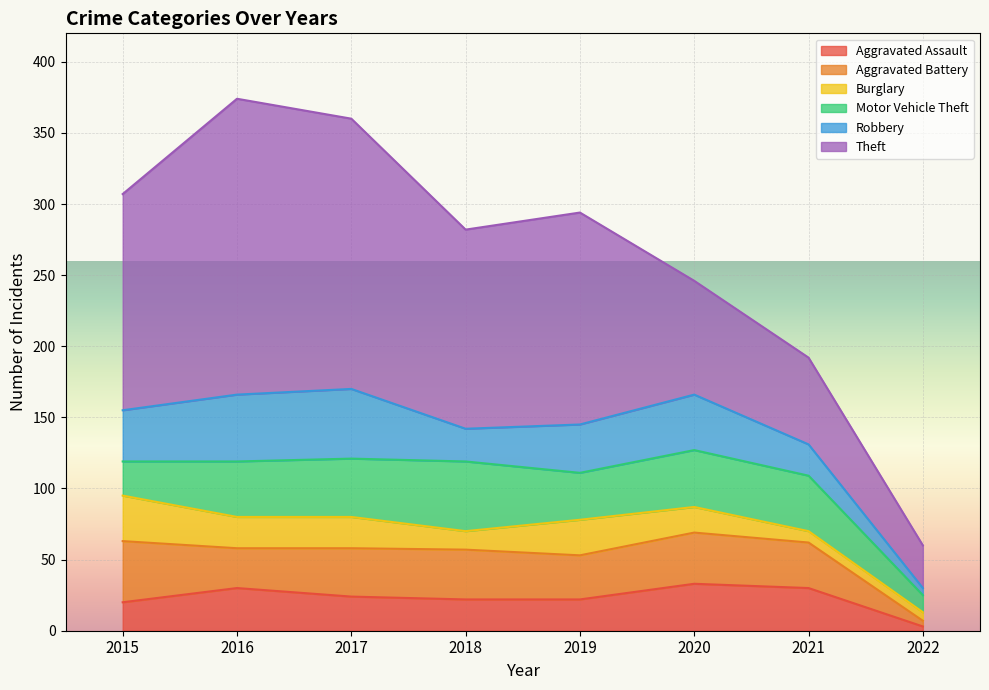

True or false: Motor Vehicle Theft has a value of 20 at 2018.

False